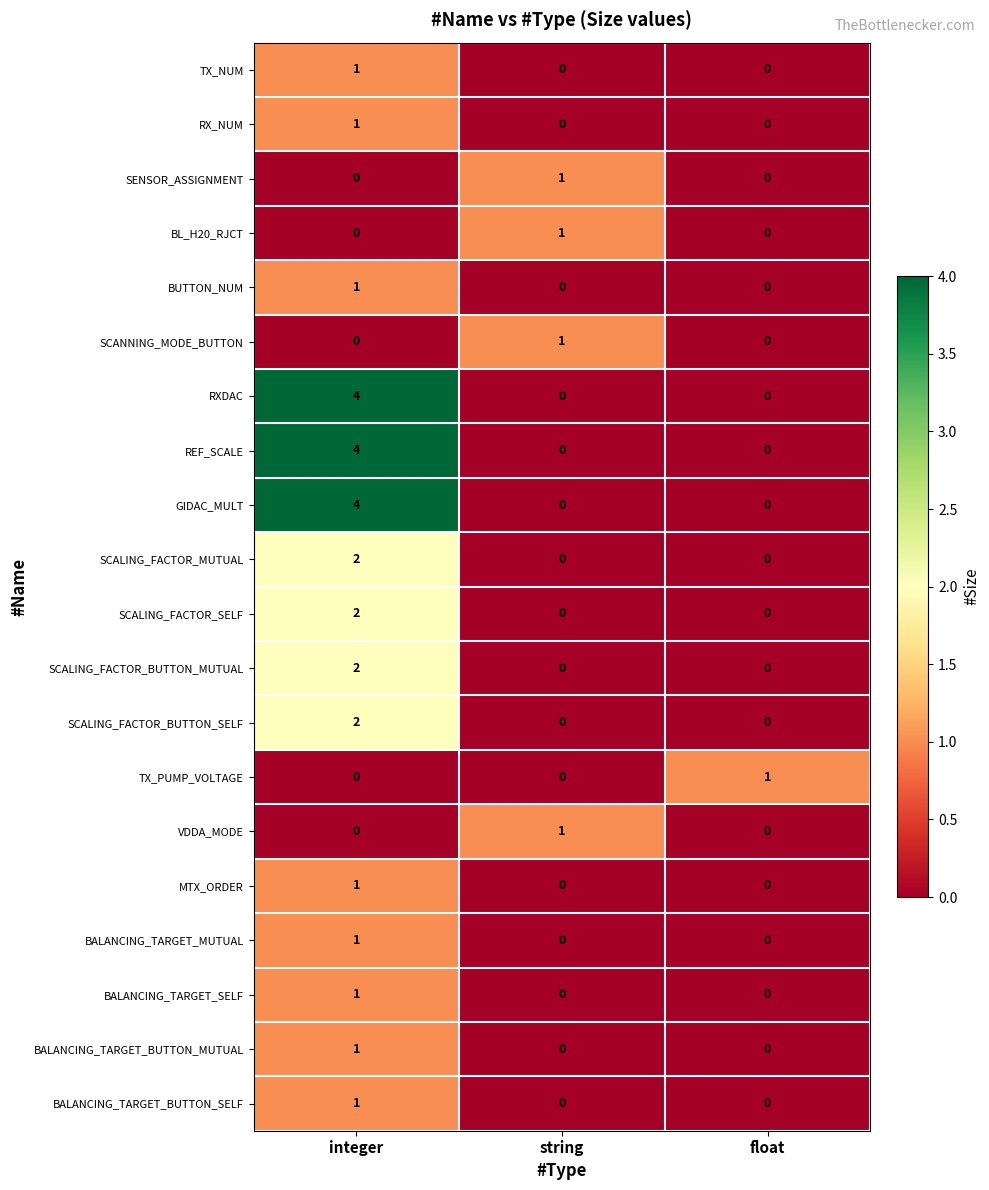

What is the total value across all series at integer?

28